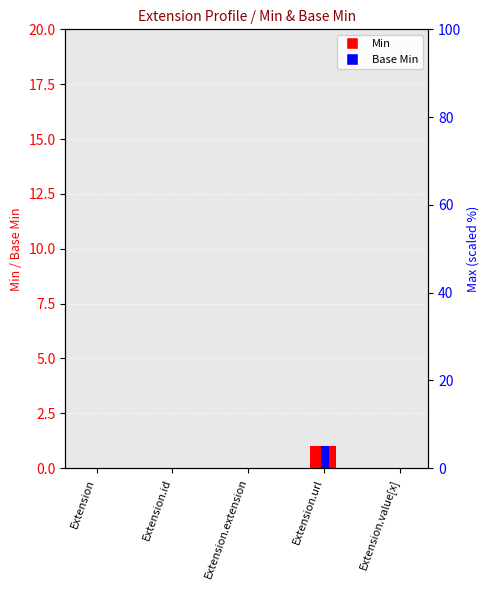

What is the label of the 4th bar from the left?

Extension.url